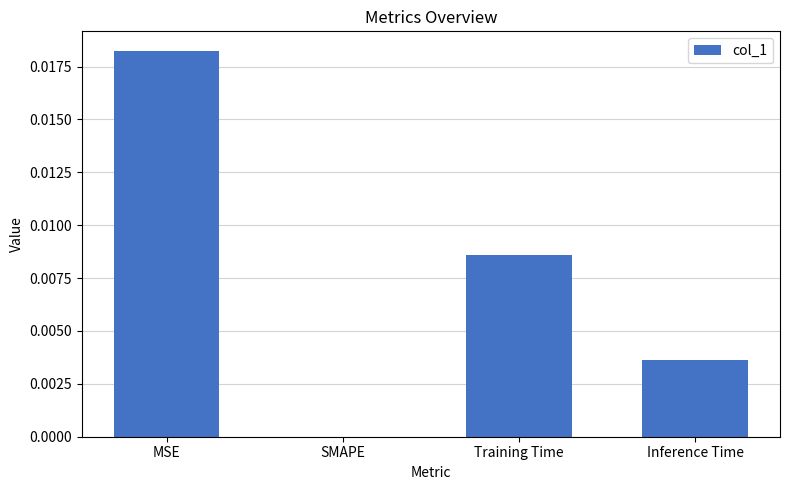

Does the chart contain stacked bars?

No